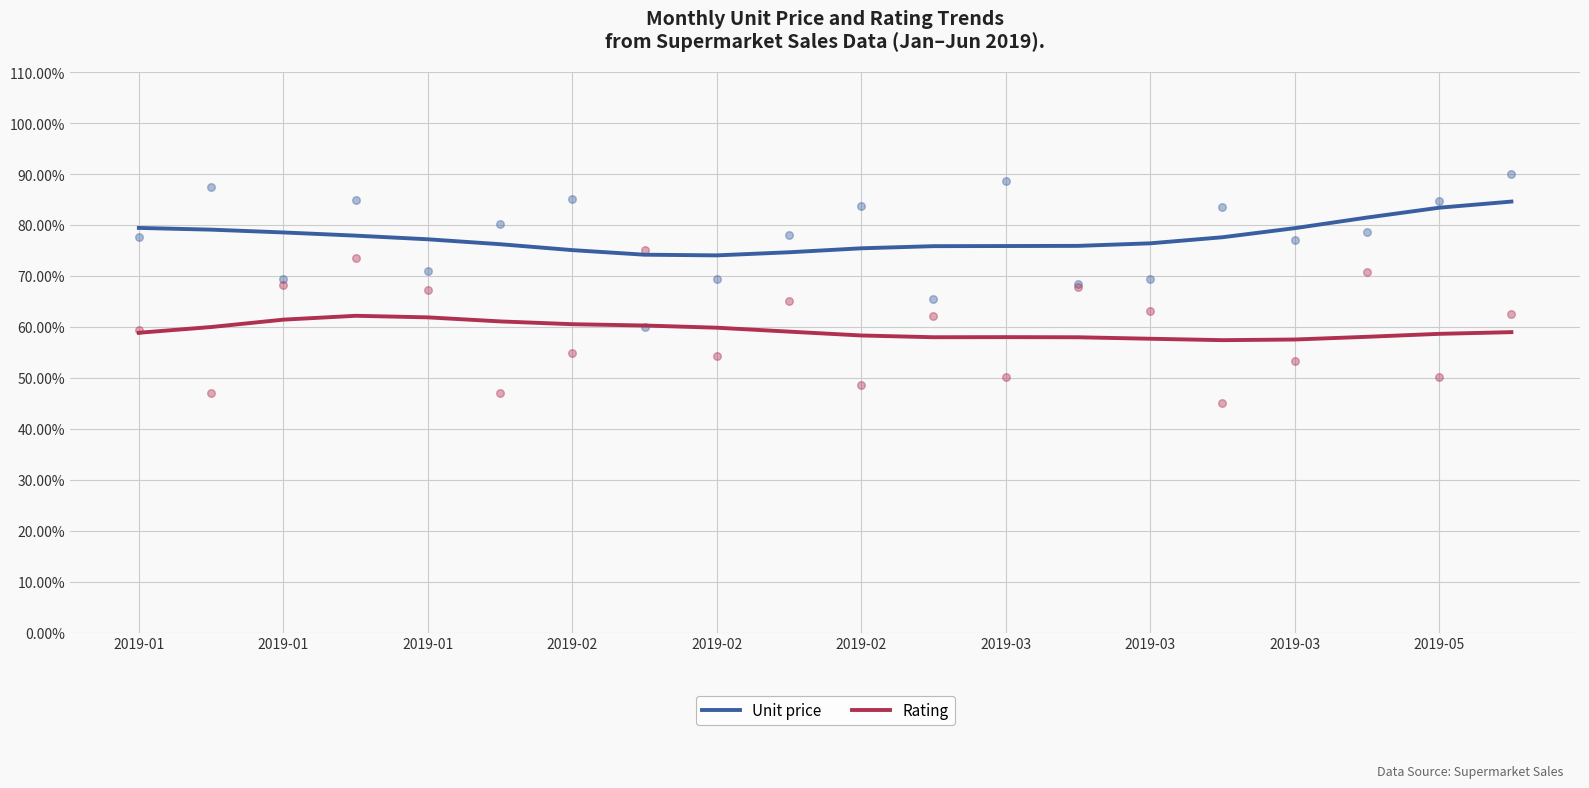

Which series has the widest spread of Y values?

Unit price